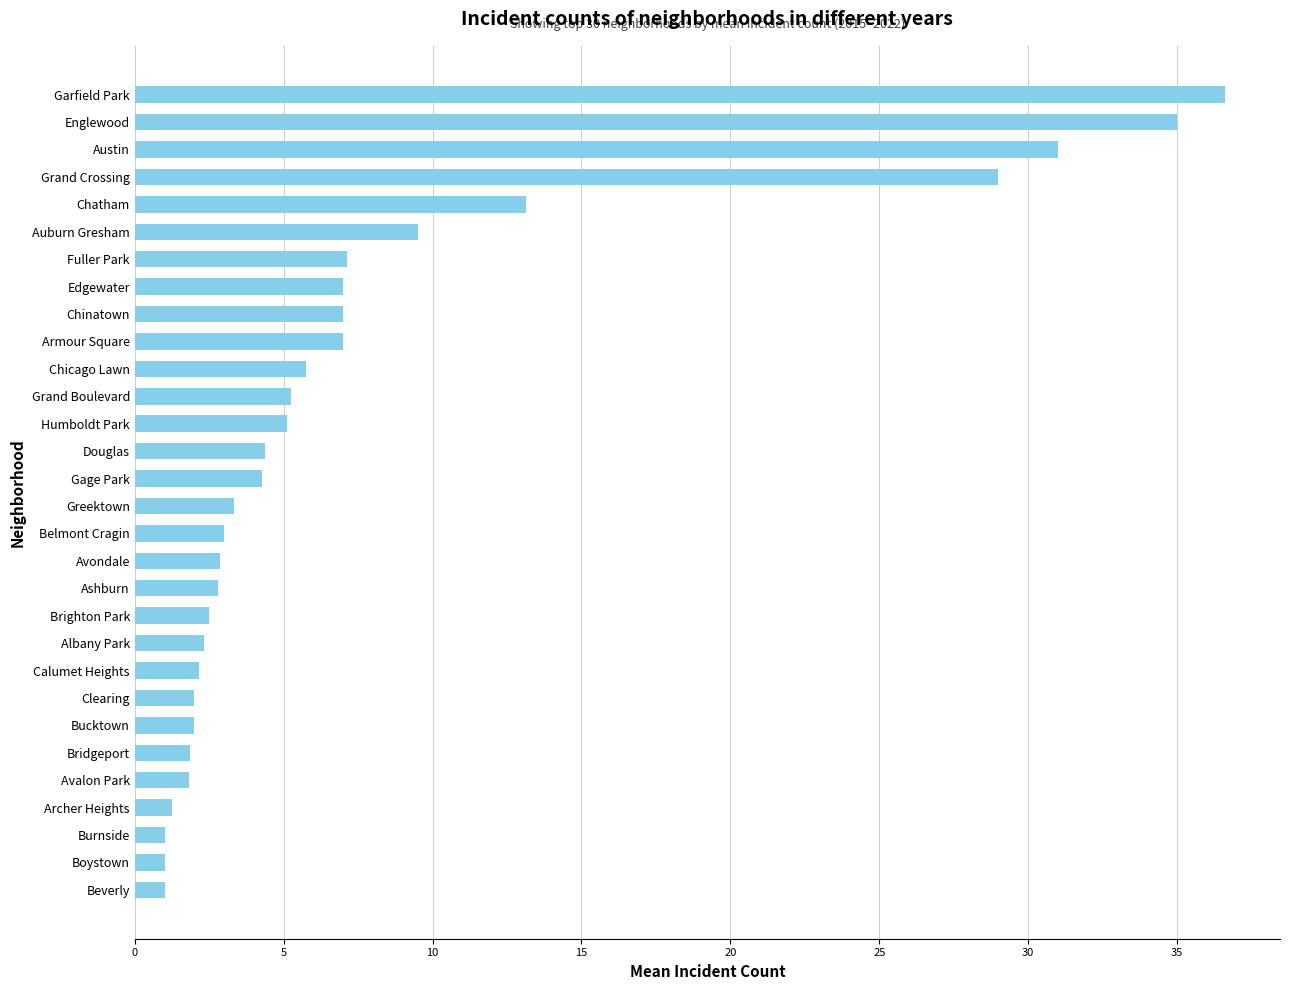

Which has a higher value, Archer Heights or Brighton Park?

Brighton Park